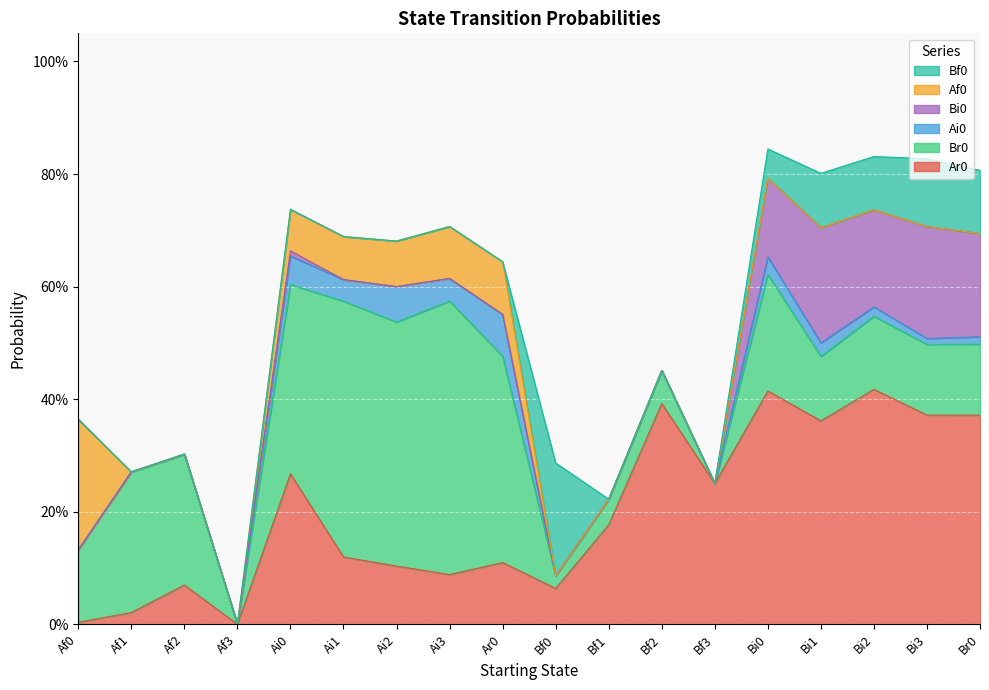

What is the label of the 18th point from the left?

Br0